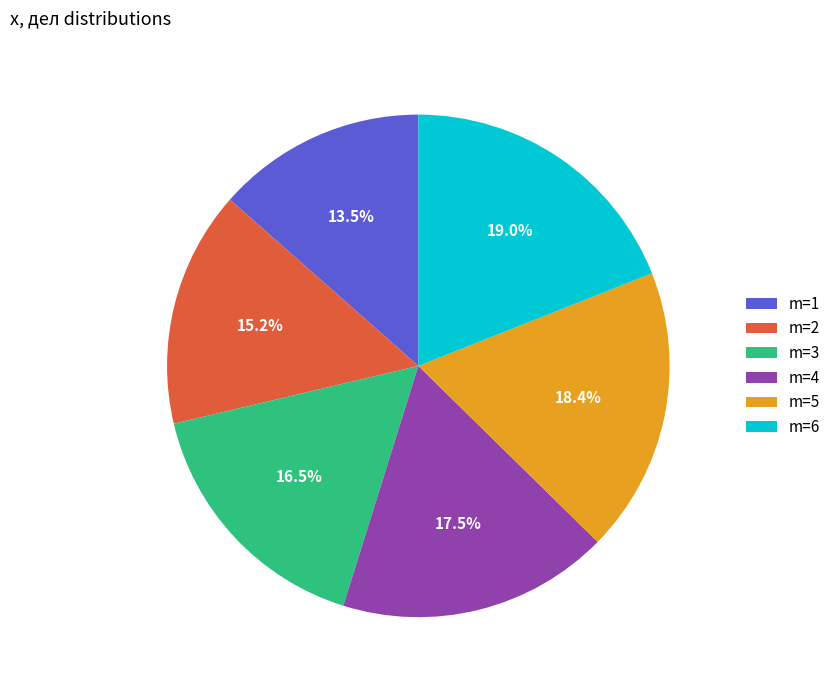

Which has a higher value, m=1 or m=6?

m=6